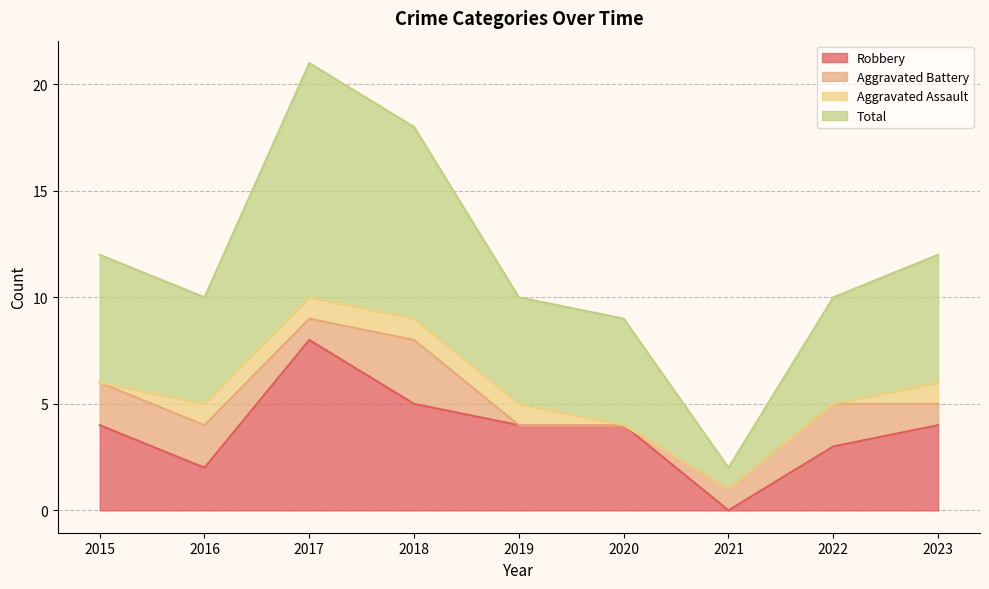

Which series has the largest range (max minus min)?

Total